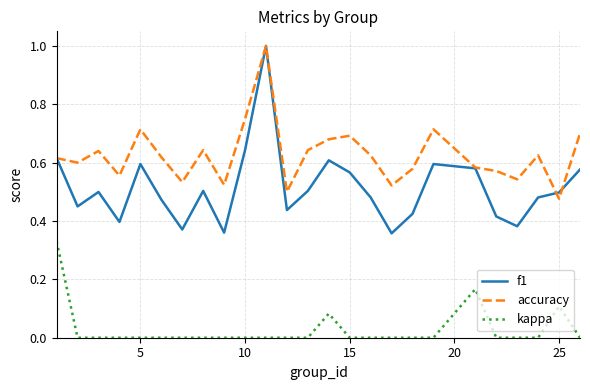

Is this an area chart (filled region under the line)?

No